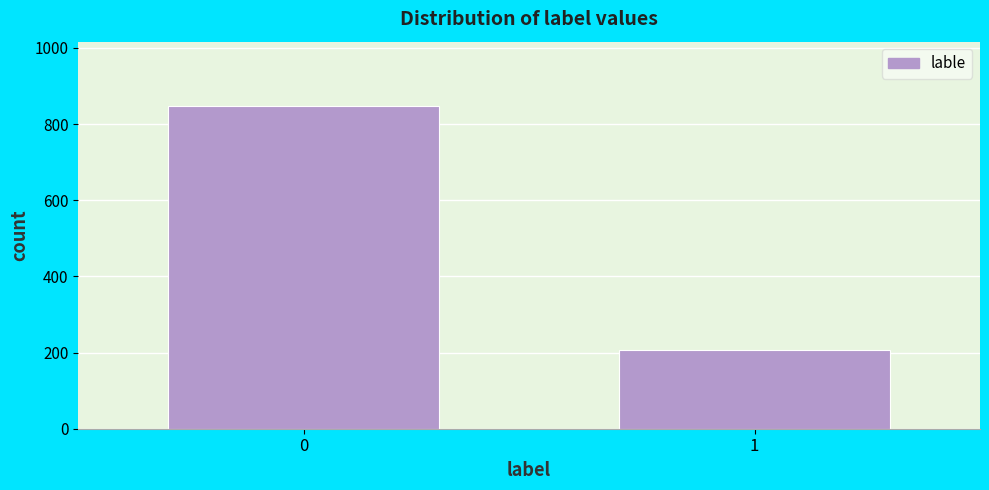

Reading left to right, extract all data points from this chart.

0=847	1=208